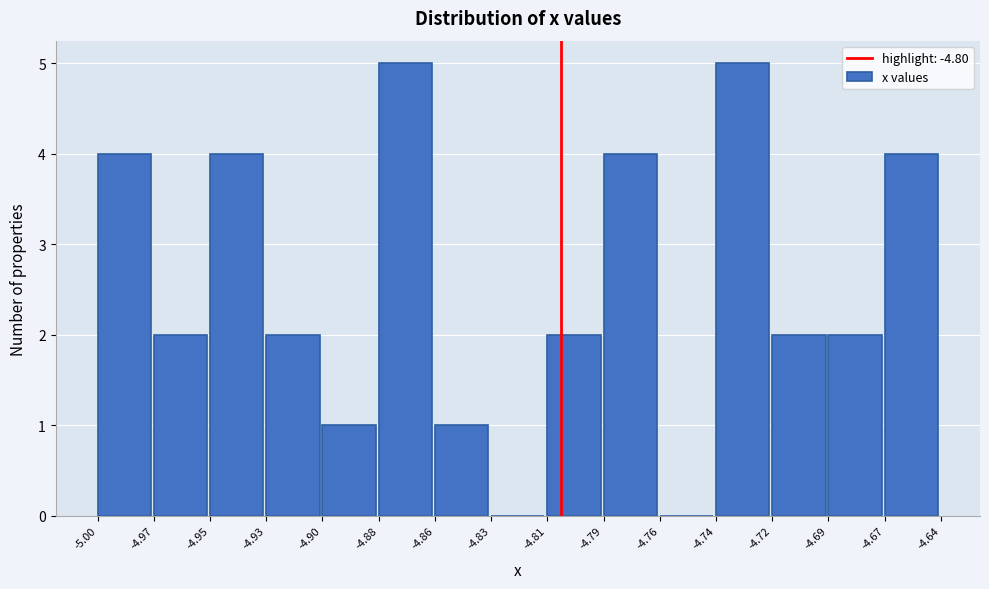

Reading left to right, list all the values displayed in this chart.

-5.00=4	-4.97=2	-4.95=4	-4.93=2	-4.90=1	-4.88=5	-4.86=1	-4.83=0	-4.81=2	-4.79=4	-4.76=0	-4.74=5	-4.72=2	-4.69=2	-4.67=4